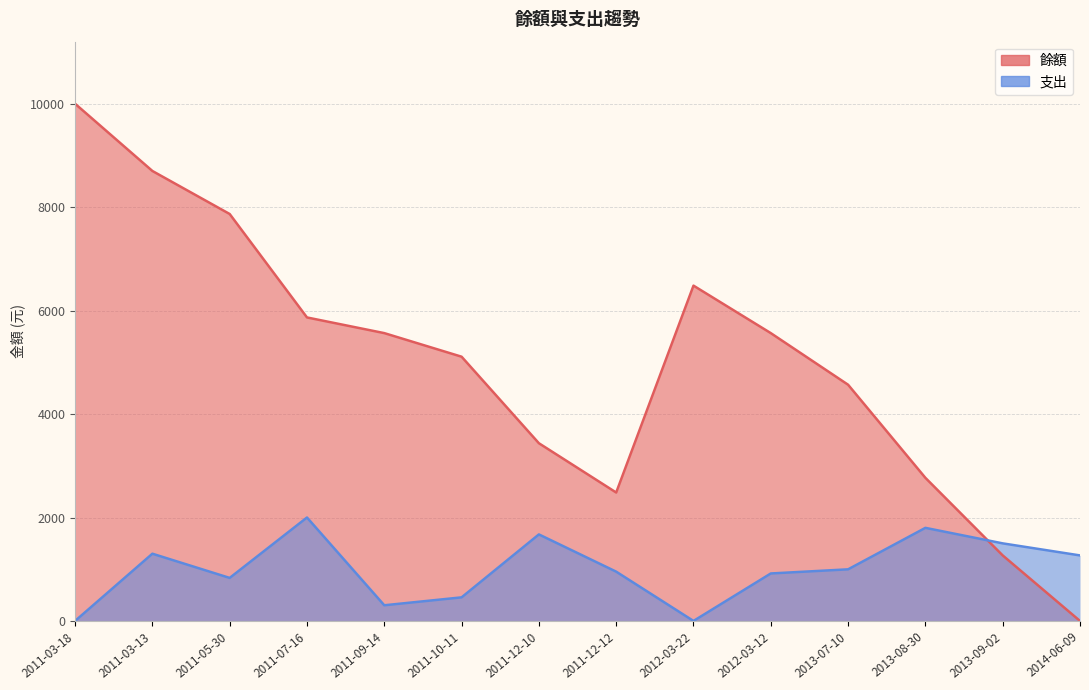

Is the value of 支出 at 2013-07-10 greater than the value of 餘額 at 2011-12-12?

No